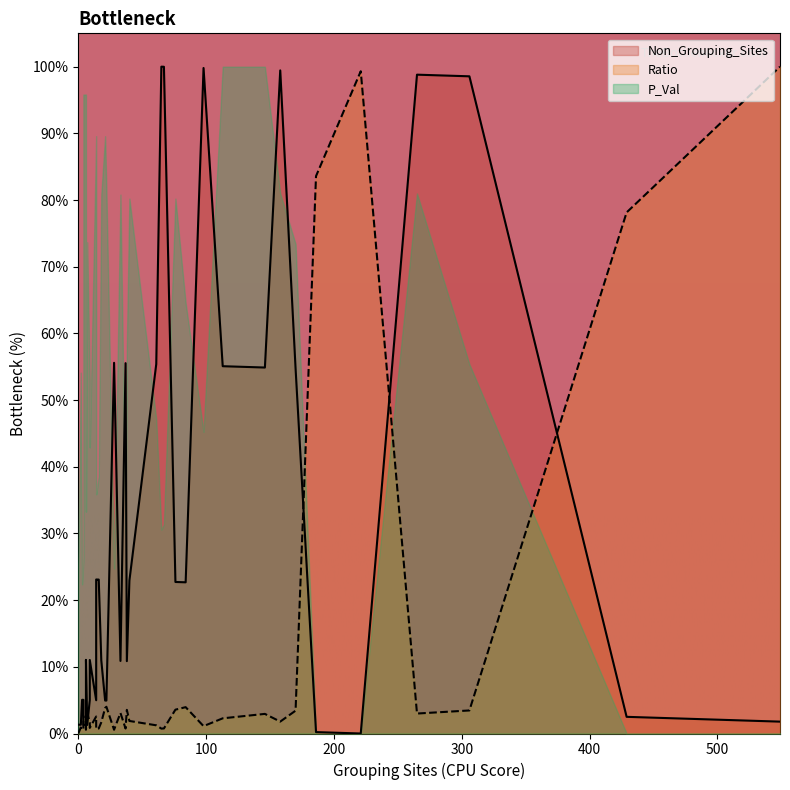

What is the difference between the Ratio values at 186 and 6?

80.9